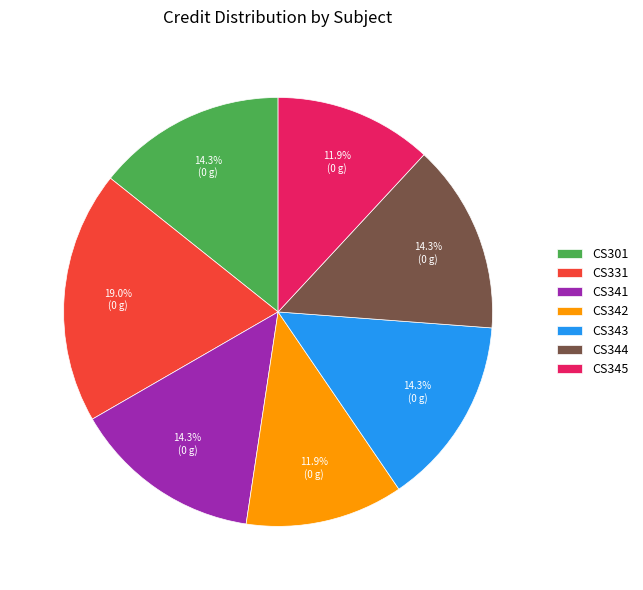

To the nearest percent, what is the difference between the largest and smallest slice percentages?

7%